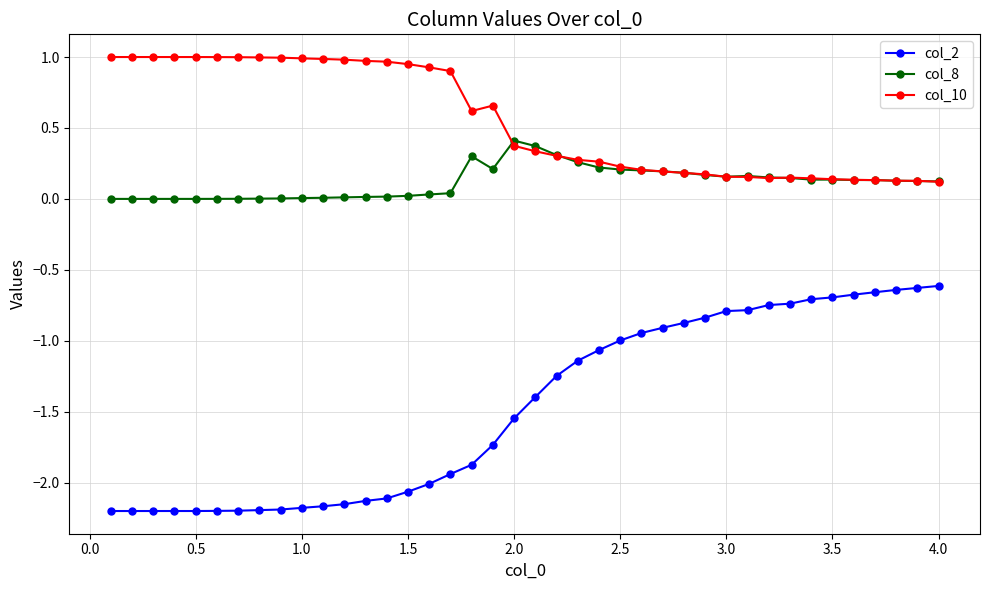

True or false: col_8 and col_10 intersect in this chart.

True